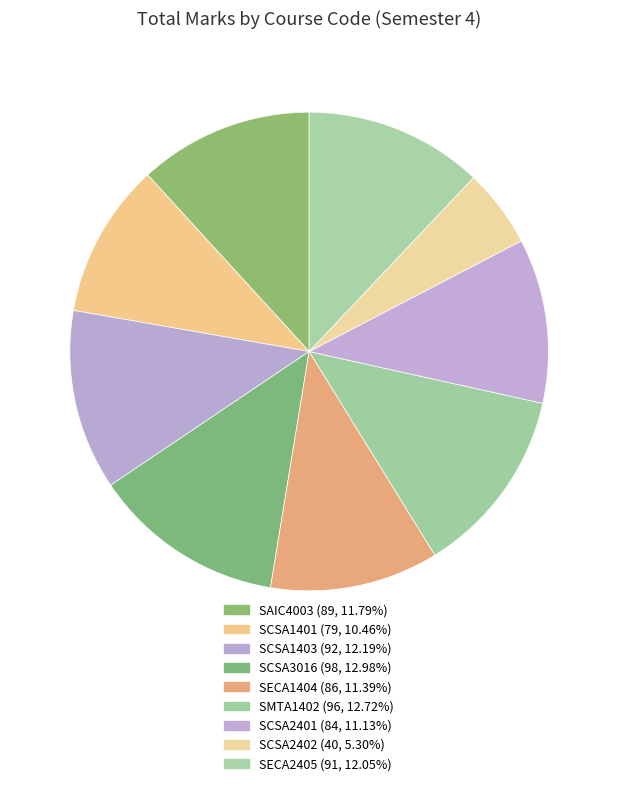

What percentage do SMTA1402 and SAIC4003 together represent?

24.5%